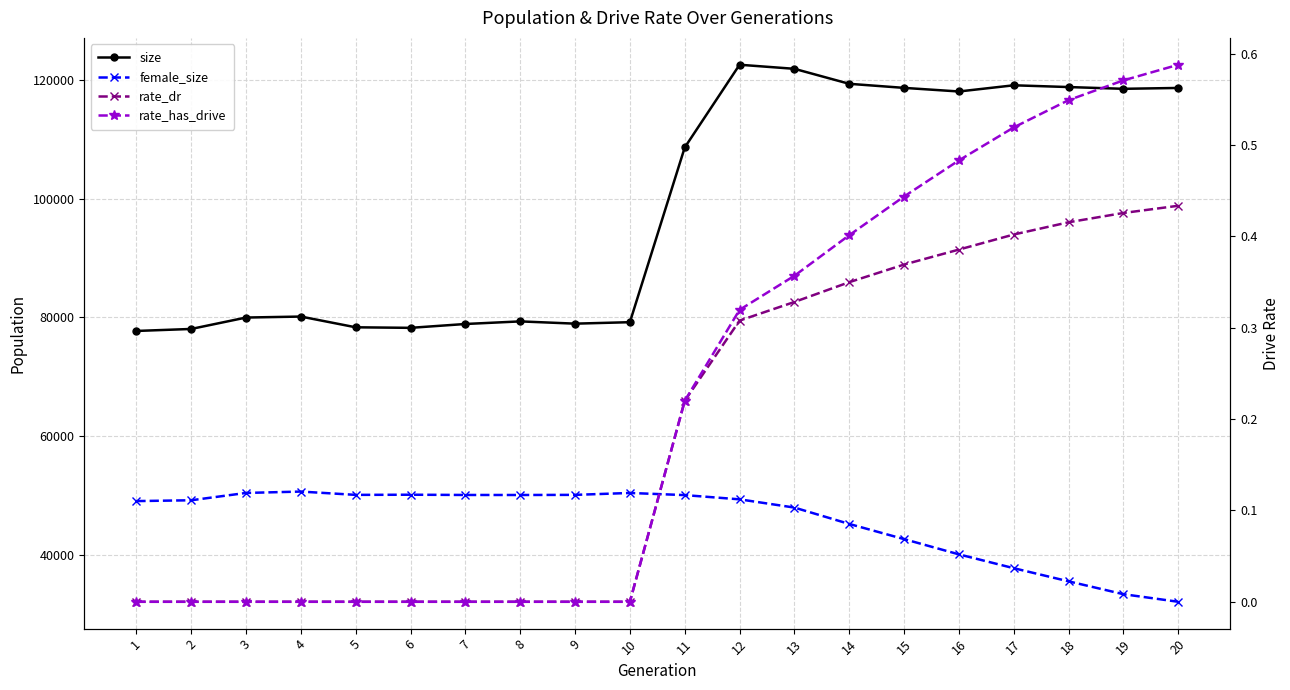

What is the total value across all series at 11?

158700.4